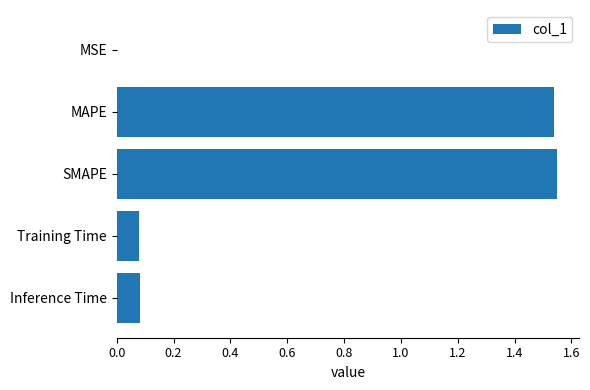

Between Inference Time and SMAPE, which is larger?

SMAPE